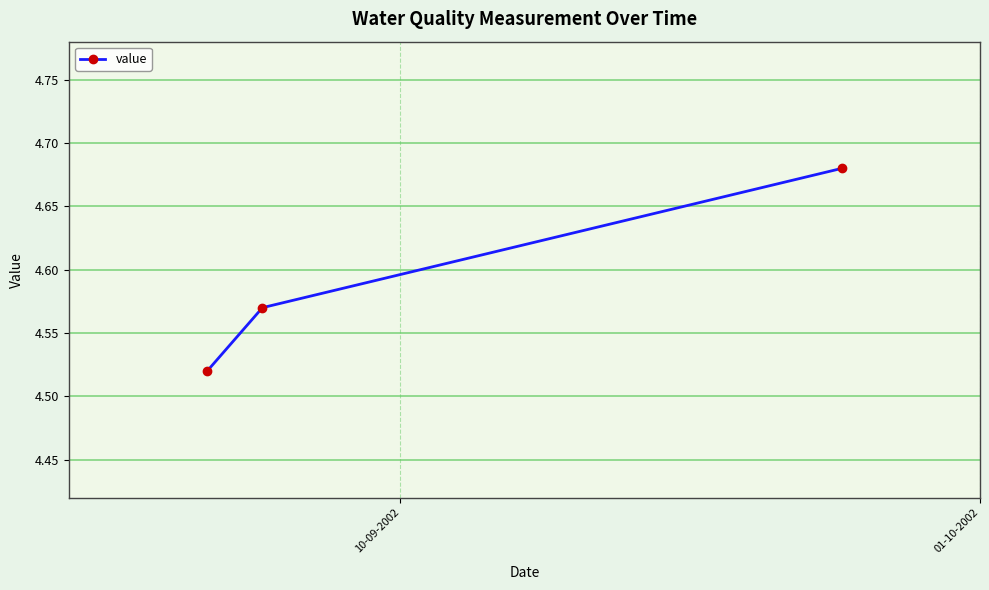

What is the difference between the maximum and minimum values?

0.2